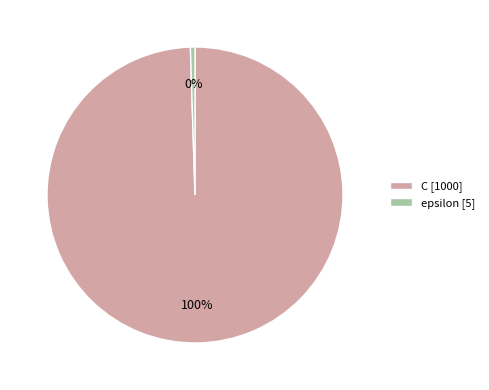

Is it true that epsilon is 0% of the pie?

True